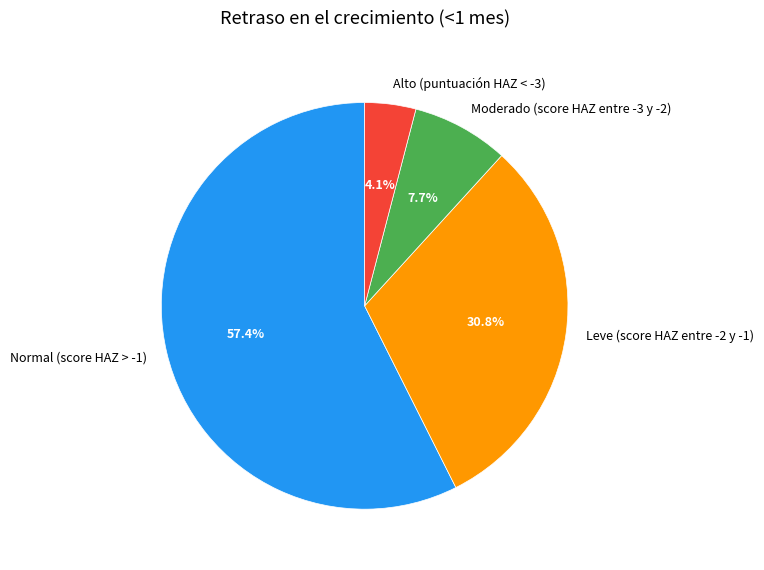

Count the number of slices in the pie.

4